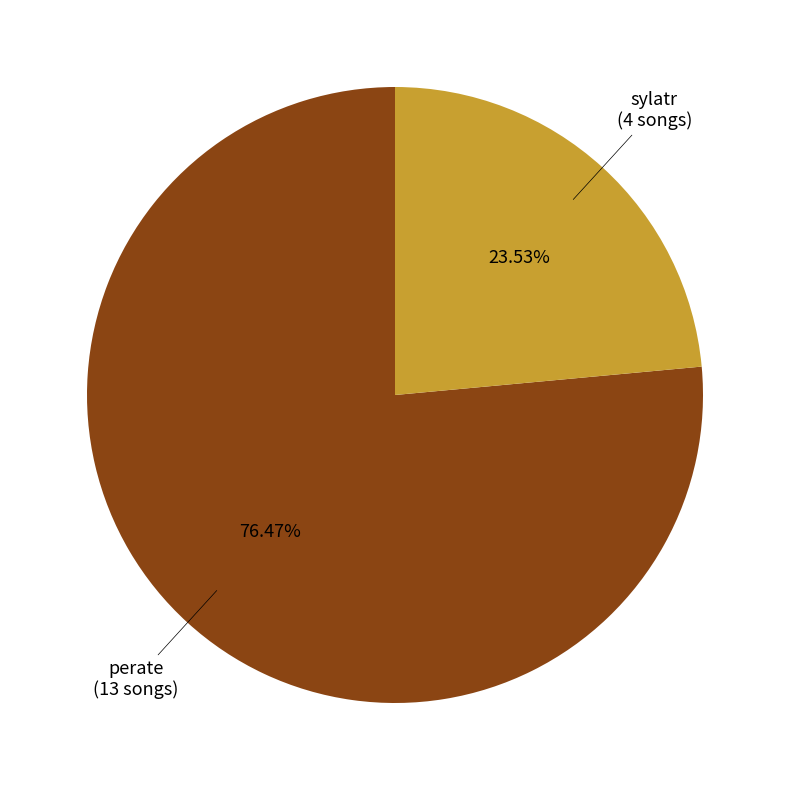

What is the largest slice in the pie chart?

perate